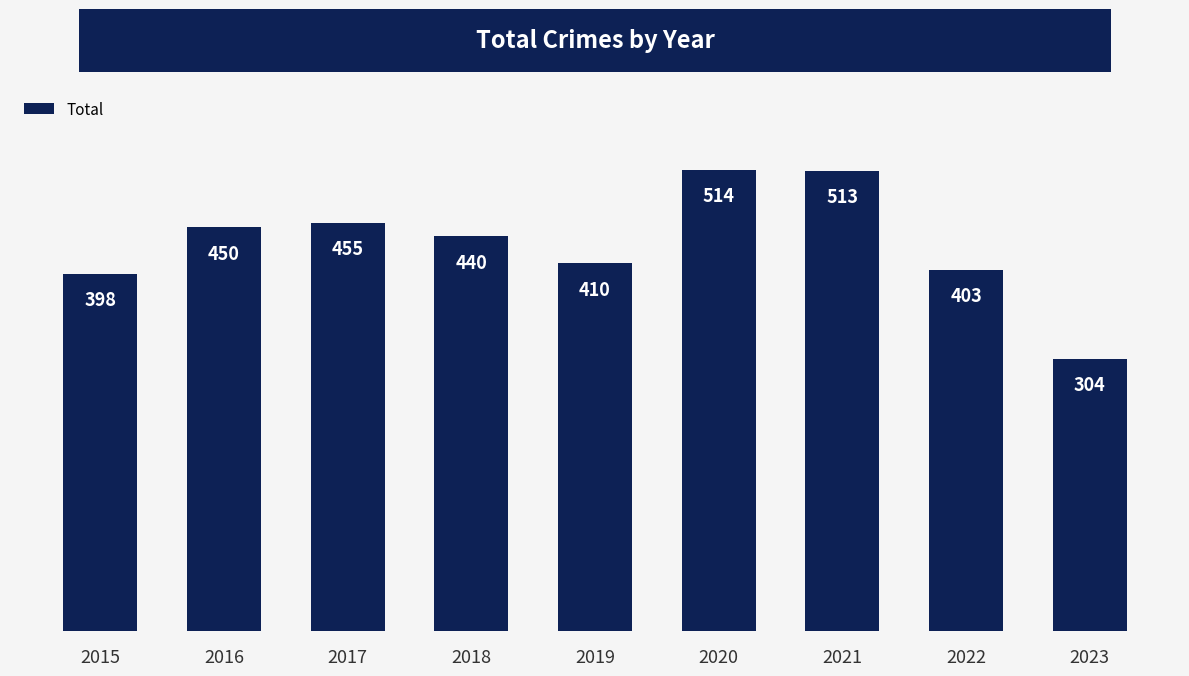

The value at 2015 is 398. True or false?

True